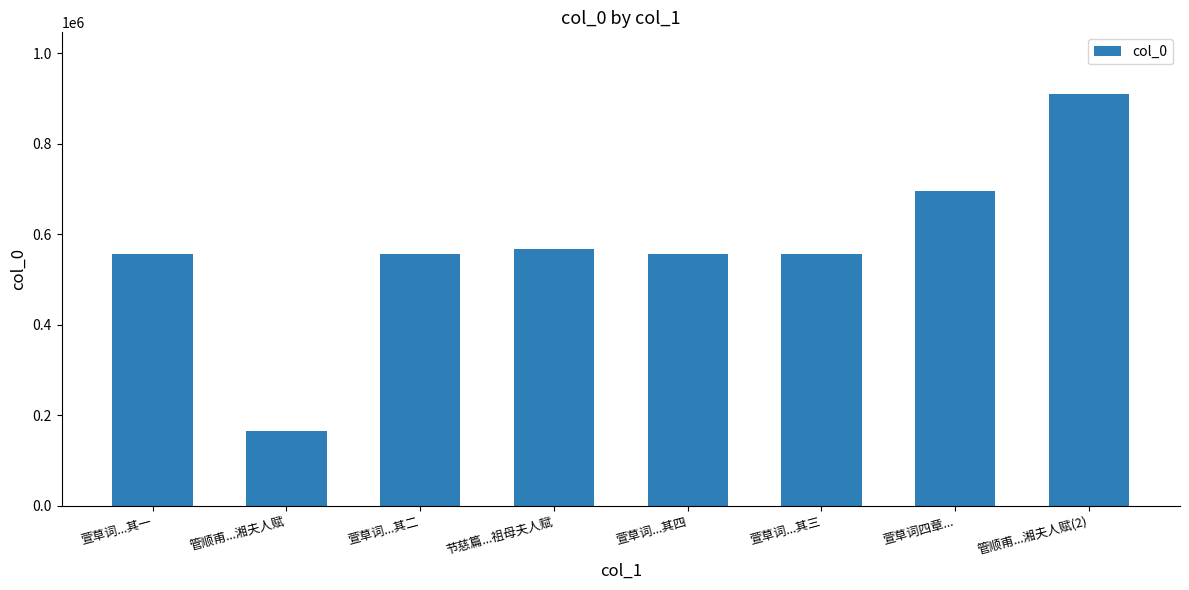

How many data points does each series have?

8